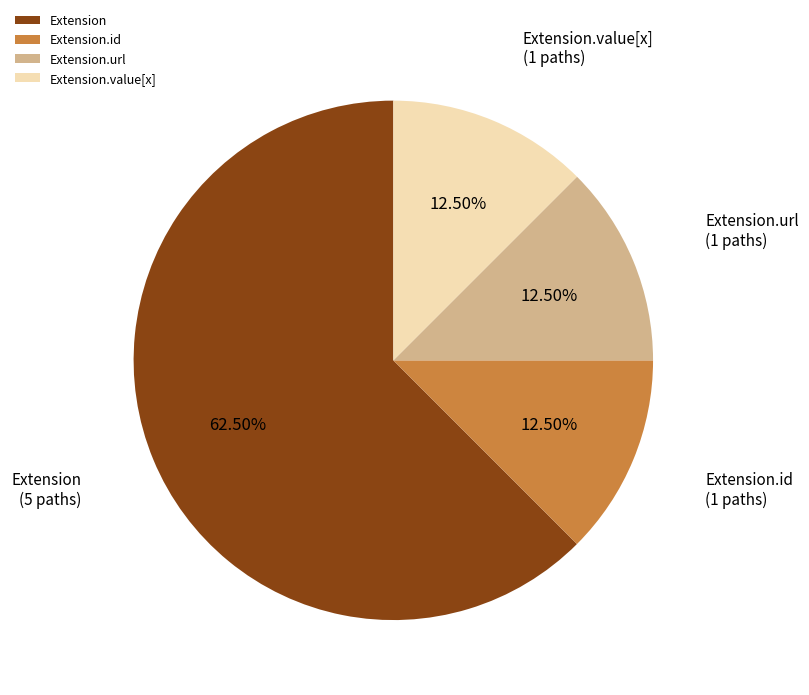

How many segments does this pie chart have?

4